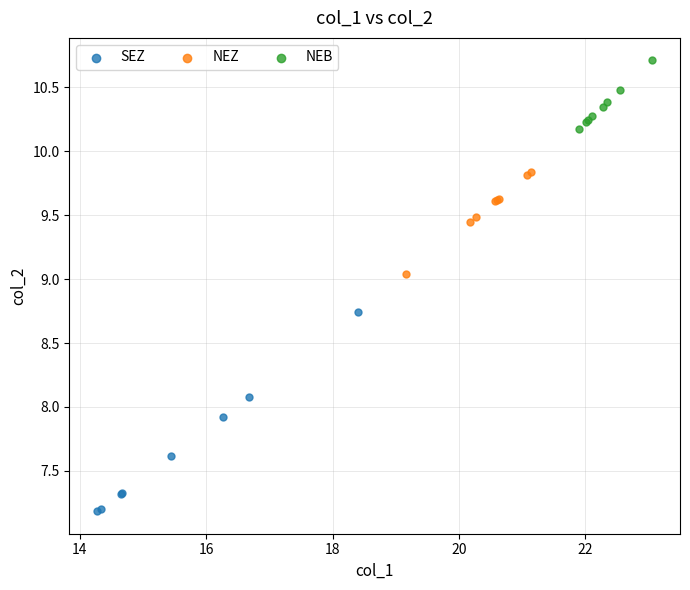

What are all the series names shown in the legend?

SEZ, NEZ, NEB